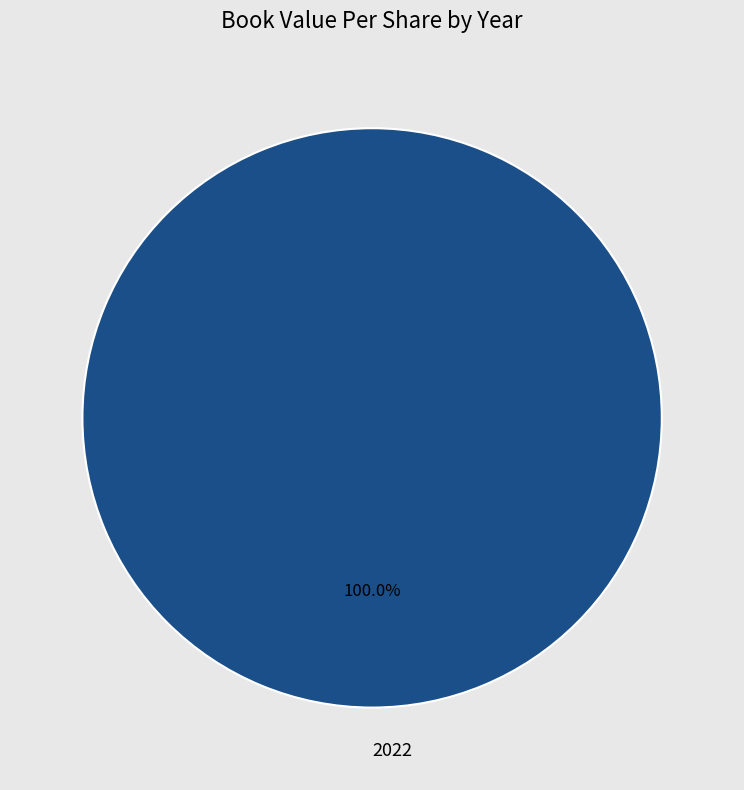

Which category accounts for the majority?

2022